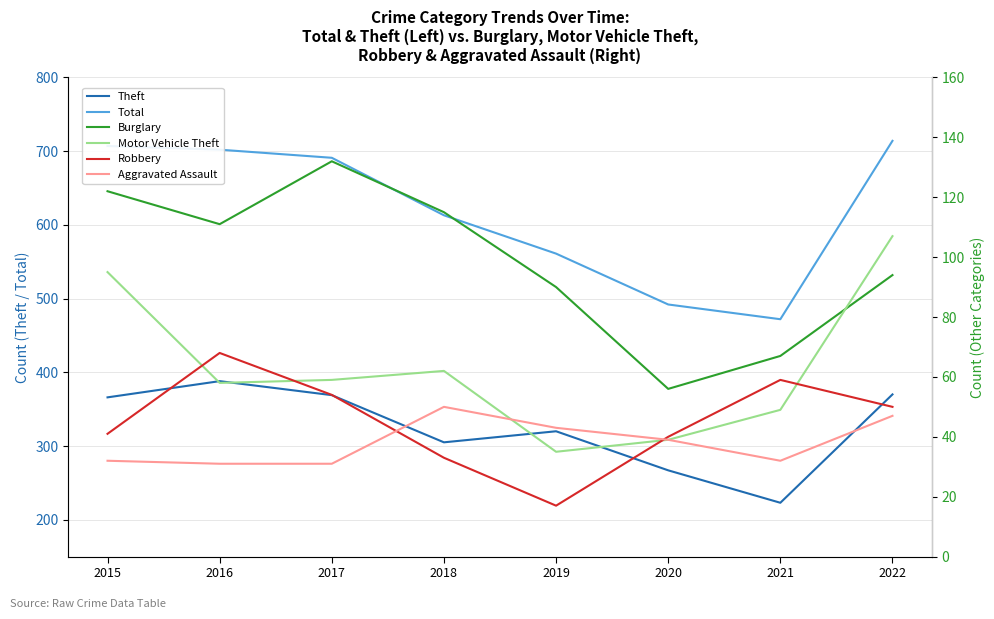

What is the average value of the Burglary series?

98